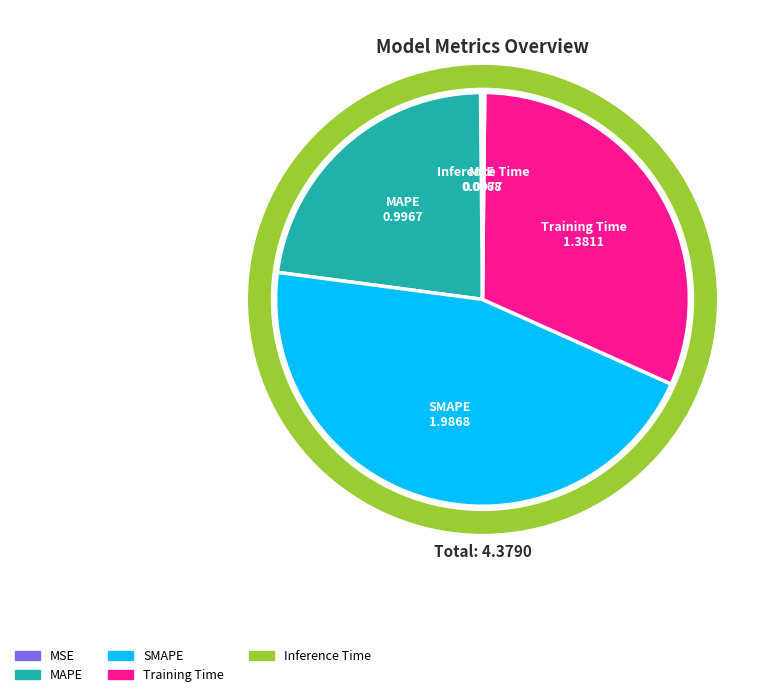

What is the largest slice in the pie chart?

SMAPE